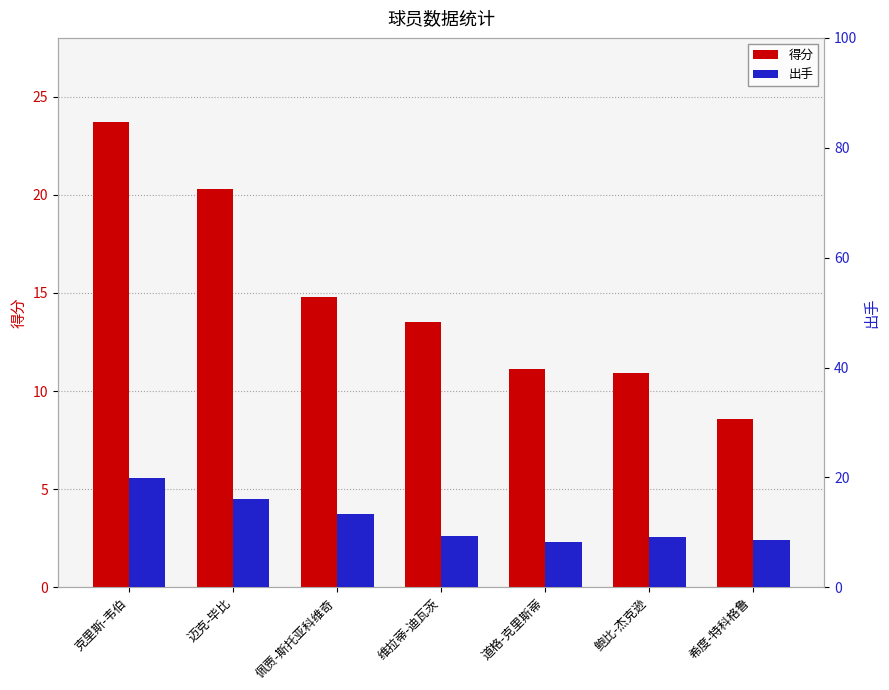

Reading right to left, transcribe all the data shown in this chart.

得分: 希度-特科格鲁=8.6	鲍比-杰克逊=10.9	道格-克里斯蒂=11.1	维拉蒂-迪瓦茨=13.5	佩贾-斯托亚科维奇=14.8	迈克-毕比=20.3	克里斯-韦伯=23.7
出手: 希度-特科格鲁=8.6	鲍比-杰克逊=9.1	道格-克里斯蒂=8.3	维拉蒂-迪瓦茨=9.4	佩贾-斯托亚科维奇=13.3	迈克-毕比=16.1	克里斯-韦伯=19.9